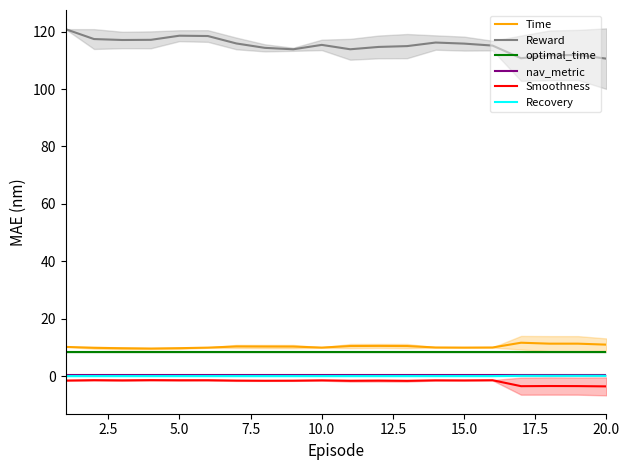

True or false: nav_metric and optimal_time cross at least once.

False